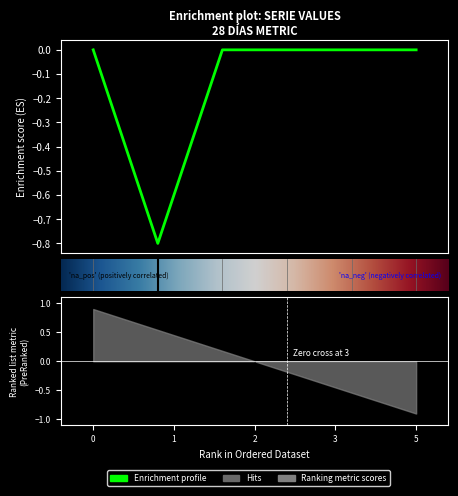

Does the chart display data point markers on the line(s)?

No